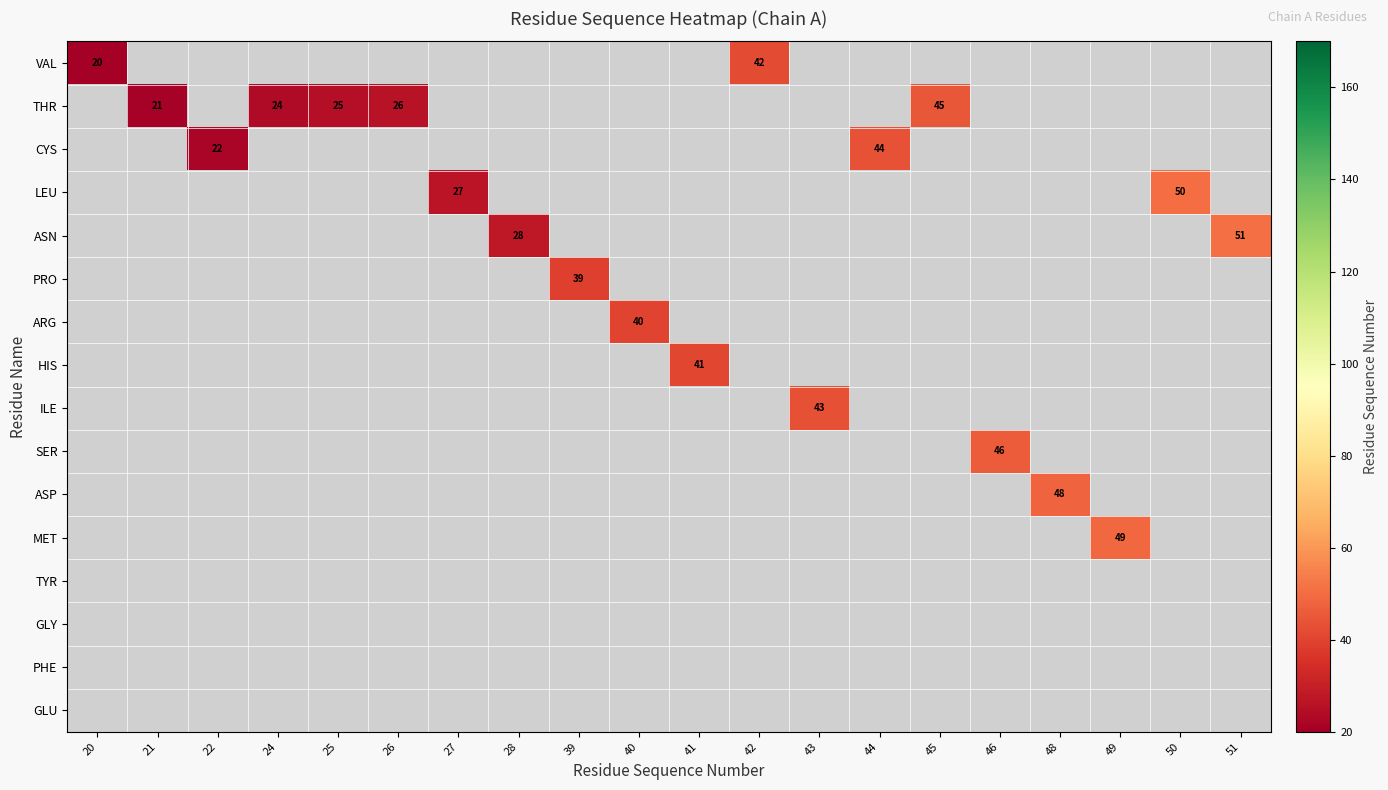

What is the approximate value of LEU at 27?

27.0